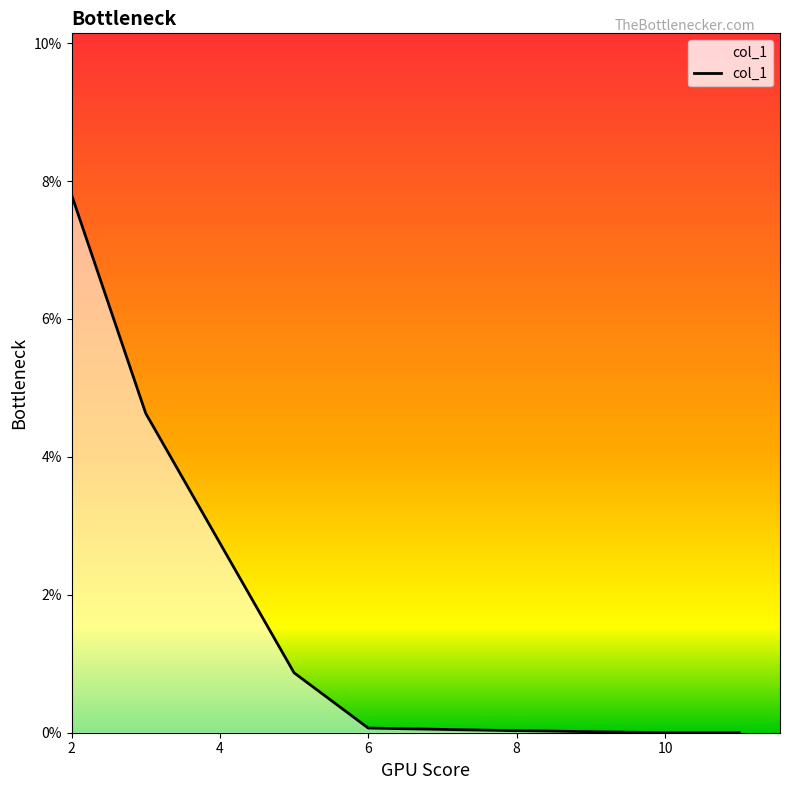

The chart shows a value of 0.0 at 10. True or false?

True